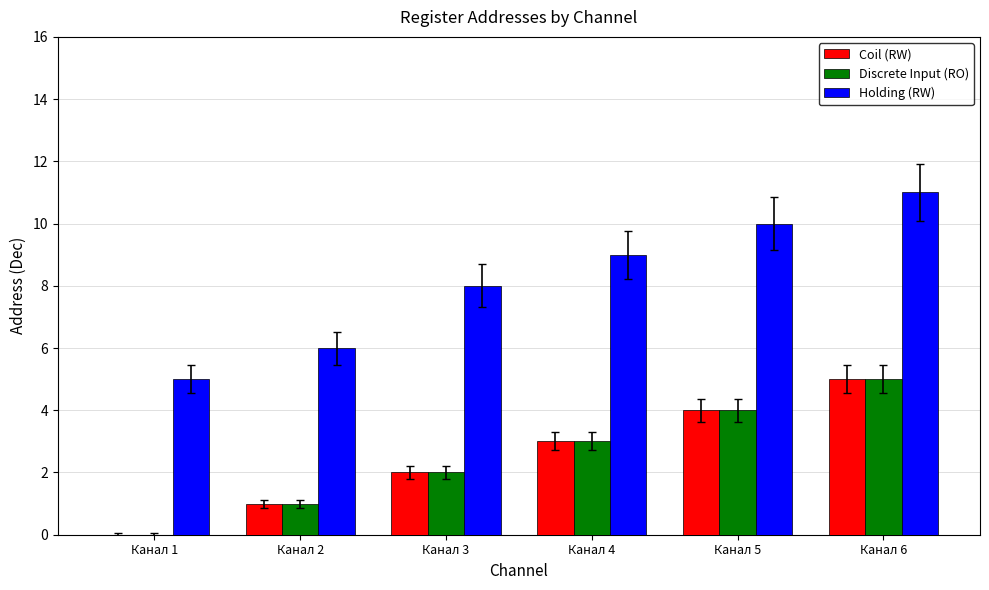

The value of Discrete Input (RO) at Канал 5 is 6. True or false?

False